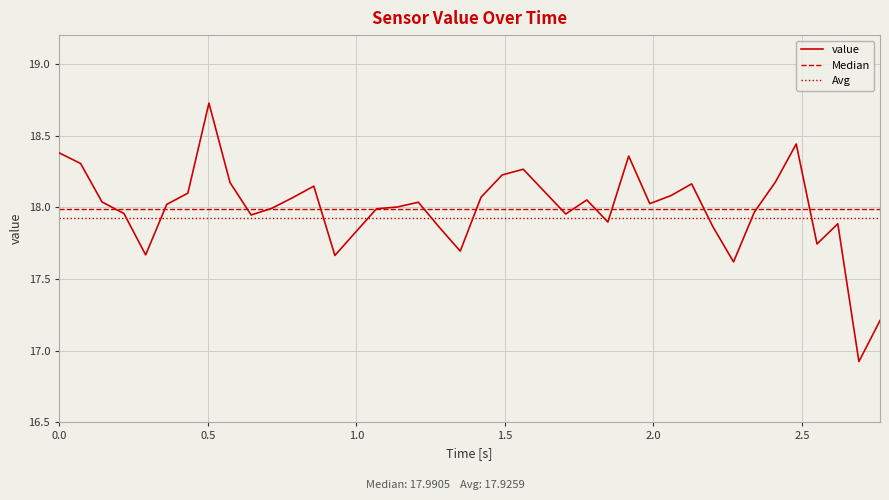

Which series has the widest spread of values?

value